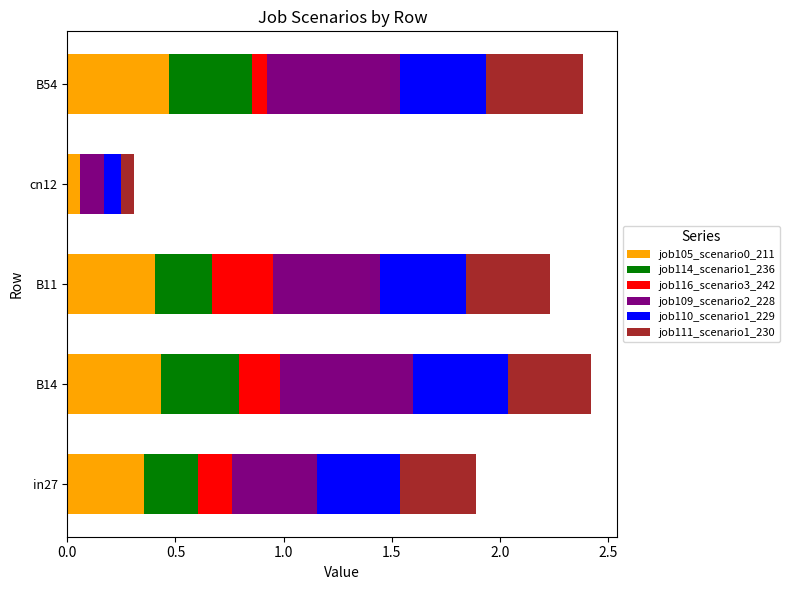

What is the total value across all series at B54?

2.4